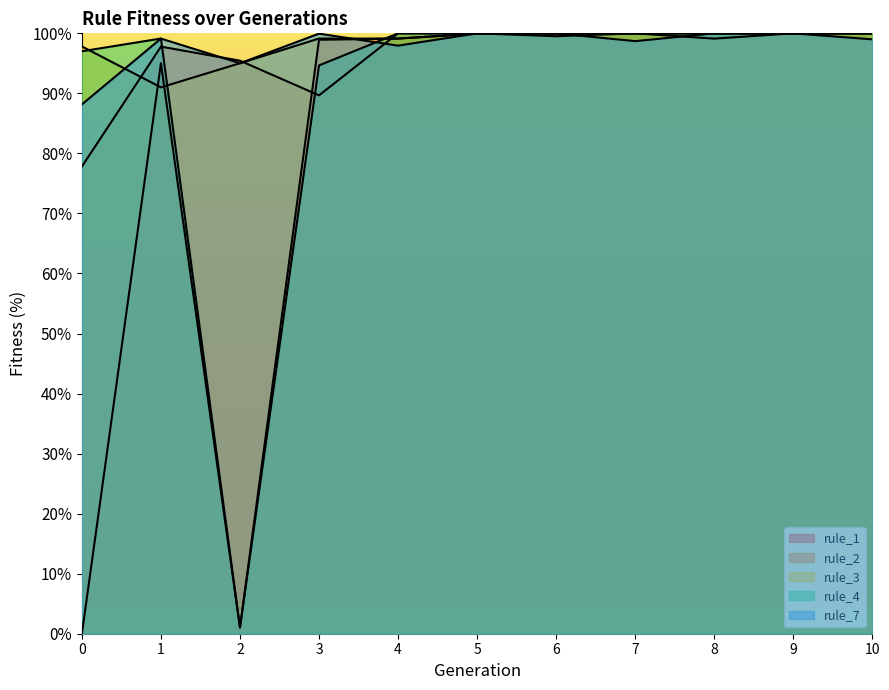

Between which two adjacent categories do rule_1 and rule_4 first intersect?

3 and 4